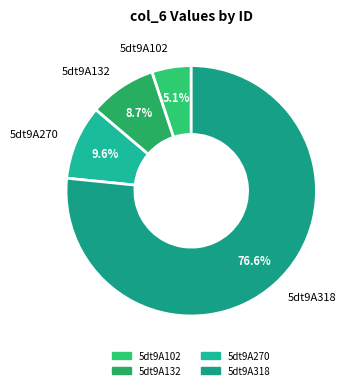

How many slices are in this pie chart?

4